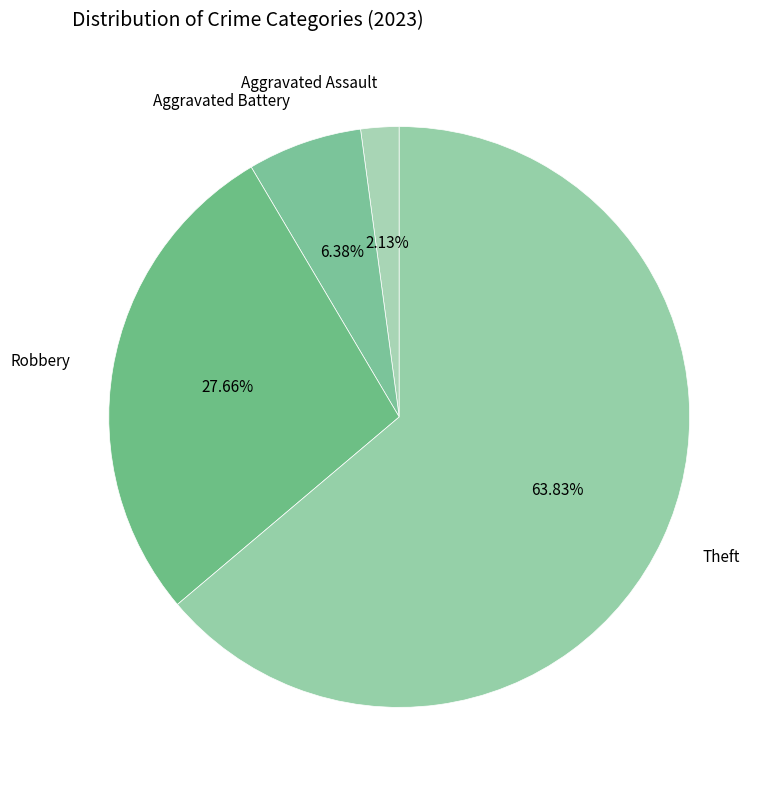

How many segments does this pie chart have?

4